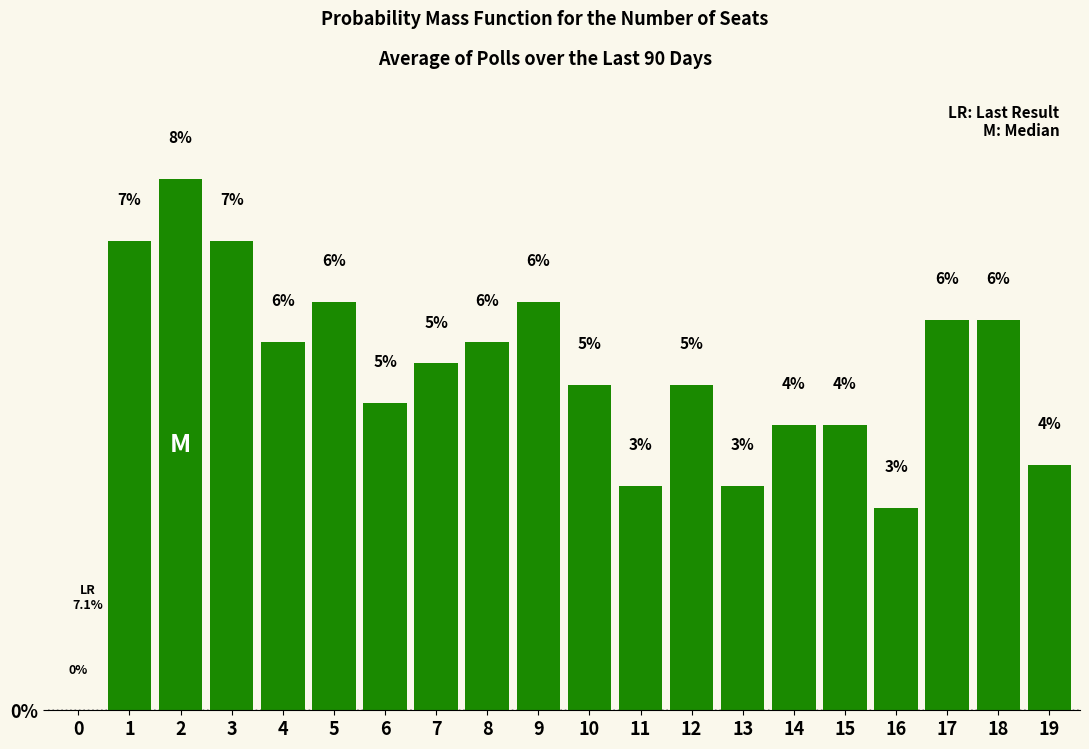

What is the ratio of the value at 11 to the value at 5?

0.5